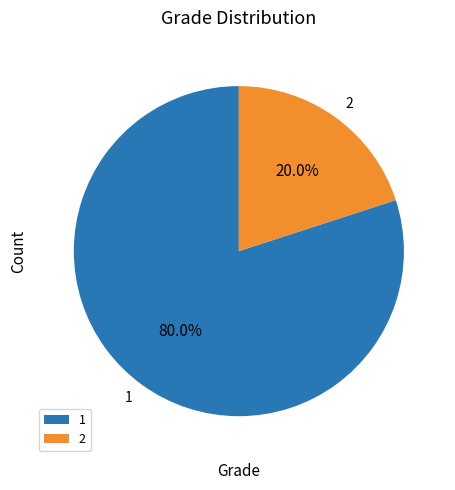

Does any single category account for the majority?

Yes